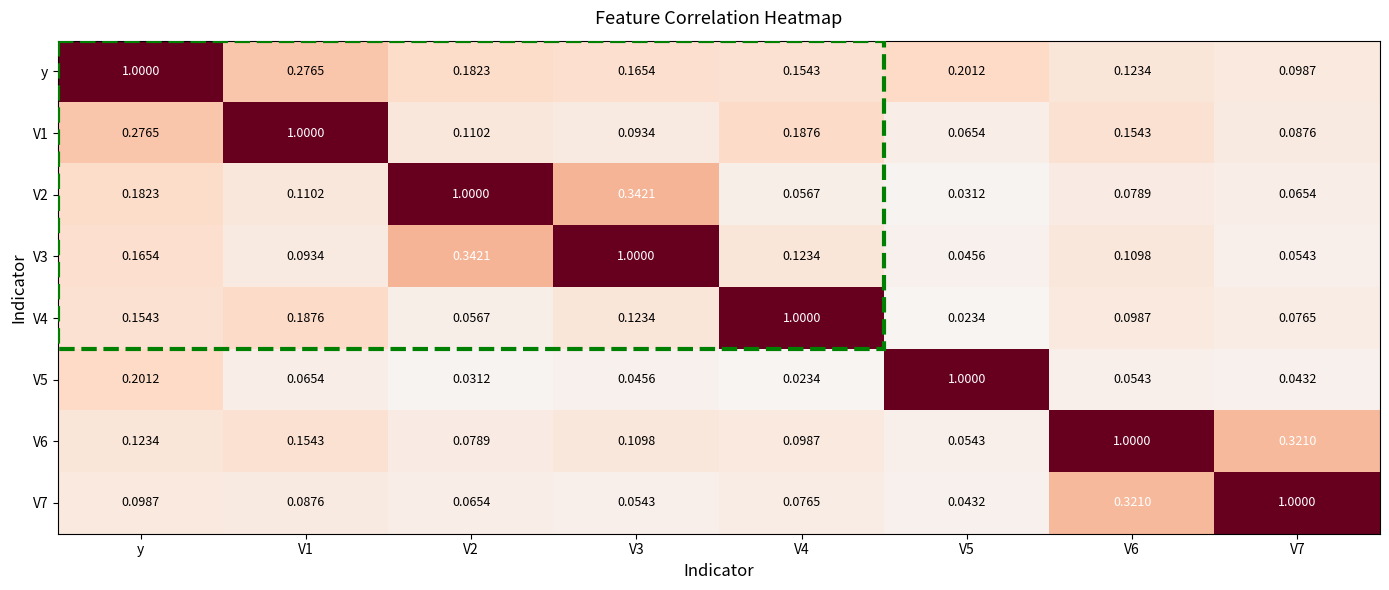

Which category has the highest value in the y series?

y